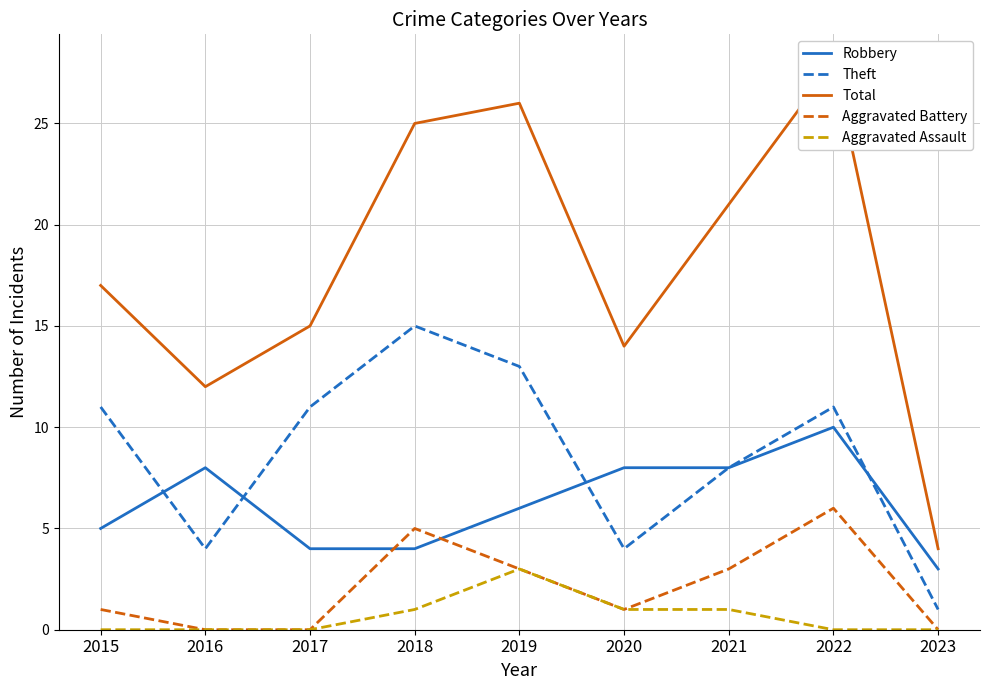

Which series has the largest range (max minus min)?

Total